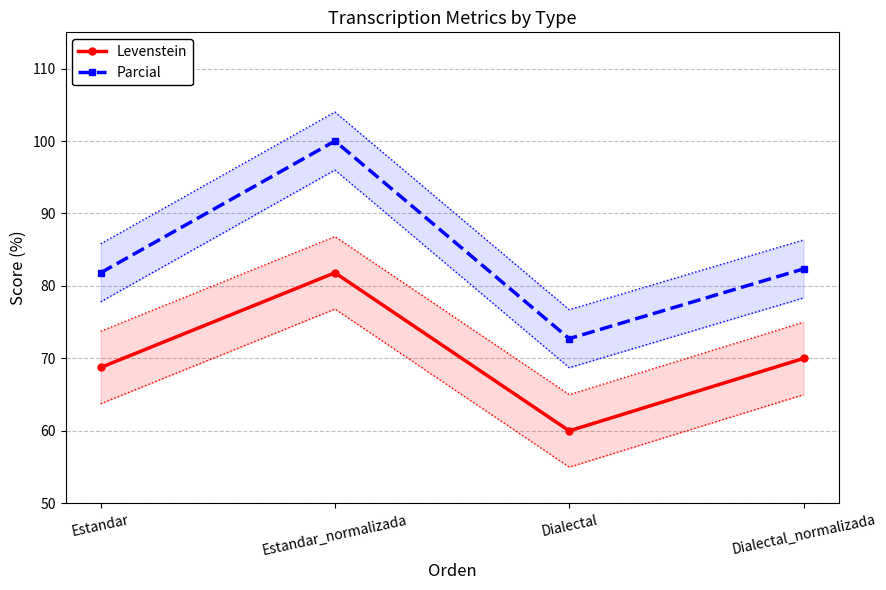

What position from the left is Estandar_normalizada?

2